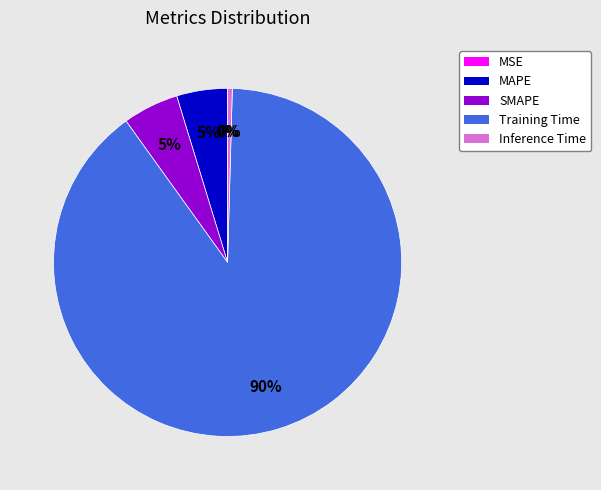

The Training Time slice represents 95% of the pie. True or false?

False